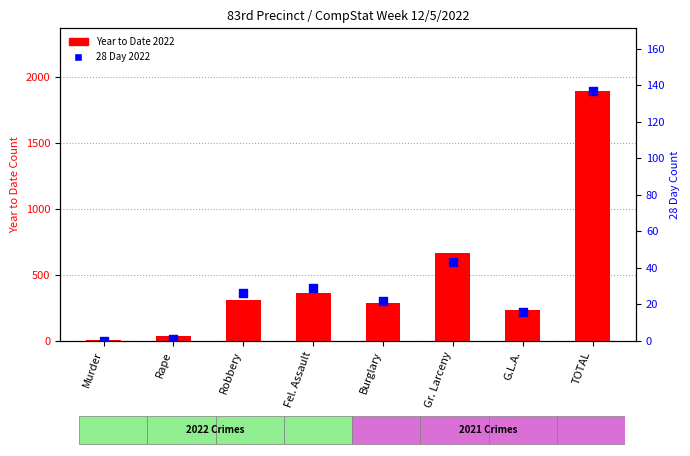

What are all the series names shown in the legend?

Year to Date 2022, 28 Day 2022